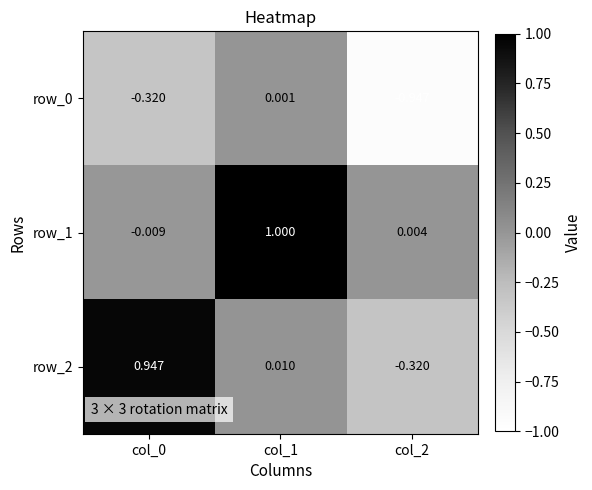

Is the value of row_1 at col_2 greater than the value of row_0 at col_1?

Yes